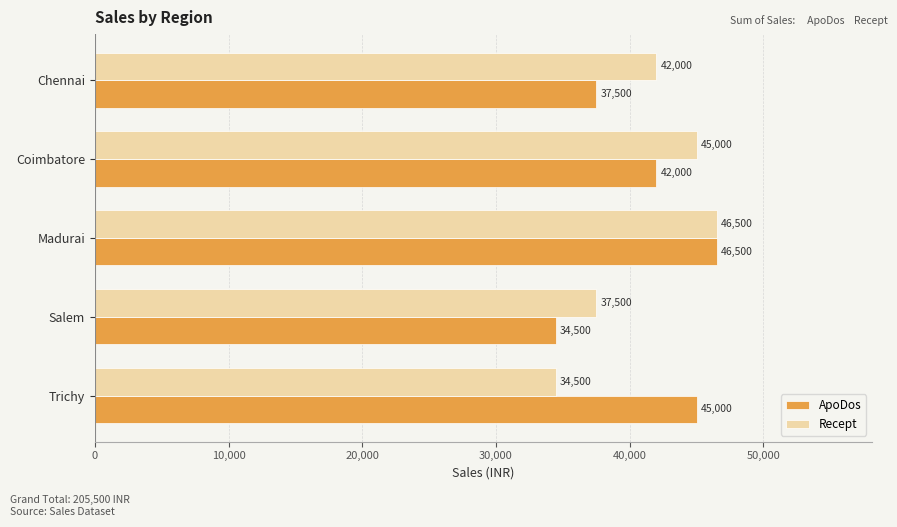

At which category is the sum across all series the highest?

Madurai